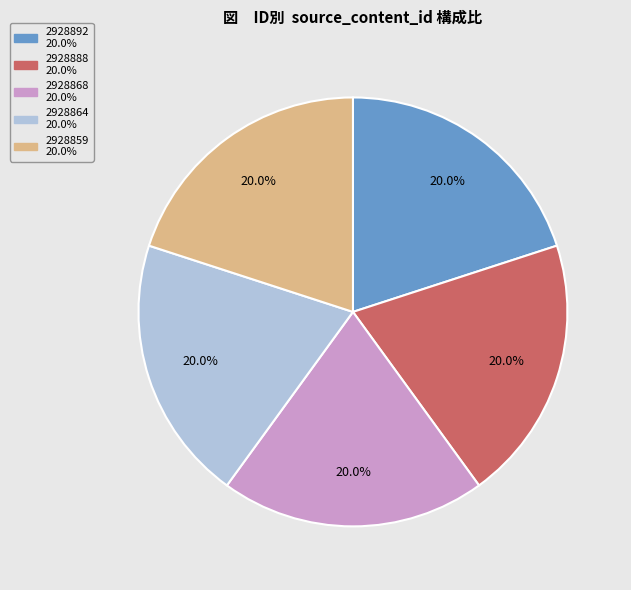

To the nearest percent, what is the difference between the largest and smallest slice percentages?

0%